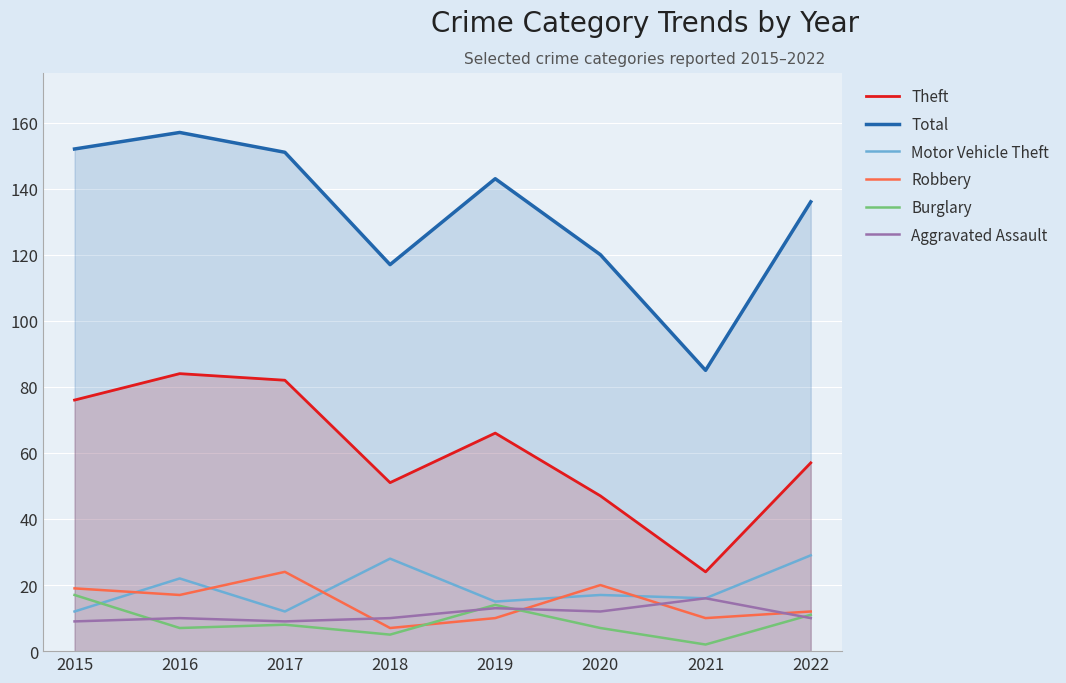

Reading left to right, extract all data points from this chart.

Theft: 76	84	82	51	66	47	24	57
Total: 152	157	151	117	143	120	85	136
Motor Vehicle Theft: 12	22	12	28	15	17	16	29
Robbery: 19	17	24	7	10	20	10	12
Burglary: 17	7	8	5	14	7	2	11
Aggravated Assault: 9	10	9	10	13	12	16	10